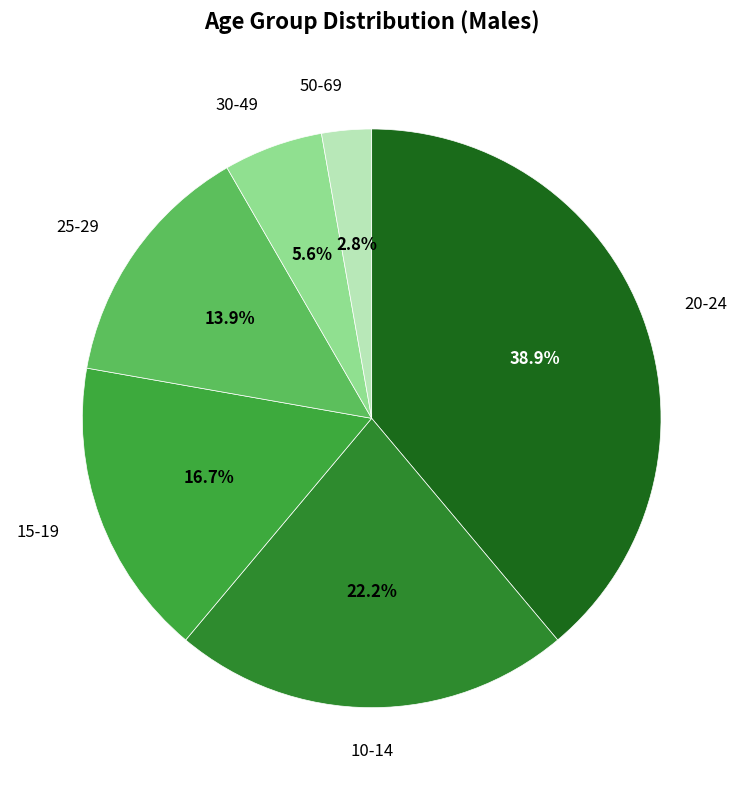

How many segments does this pie chart have?

6